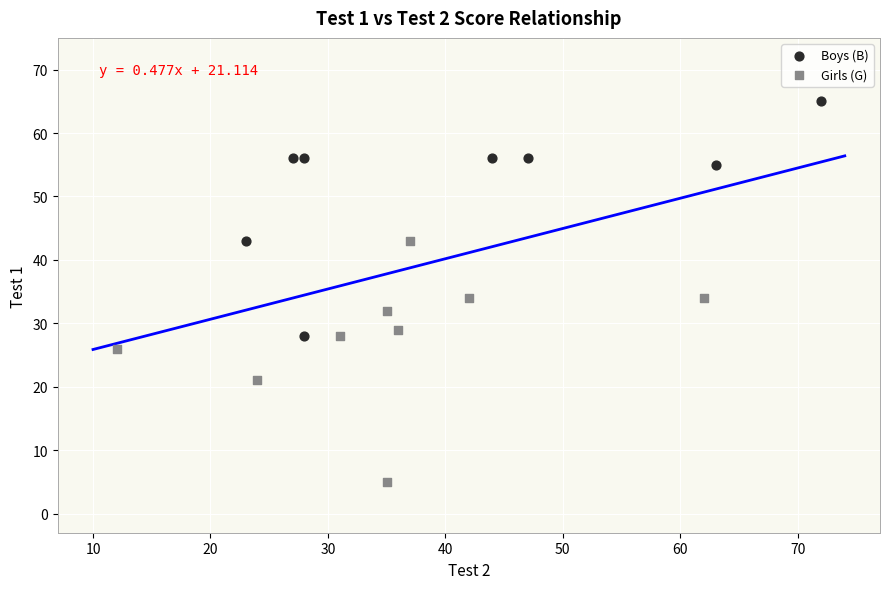

Which series reaches the maximum Y coordinate?

Boys (B)